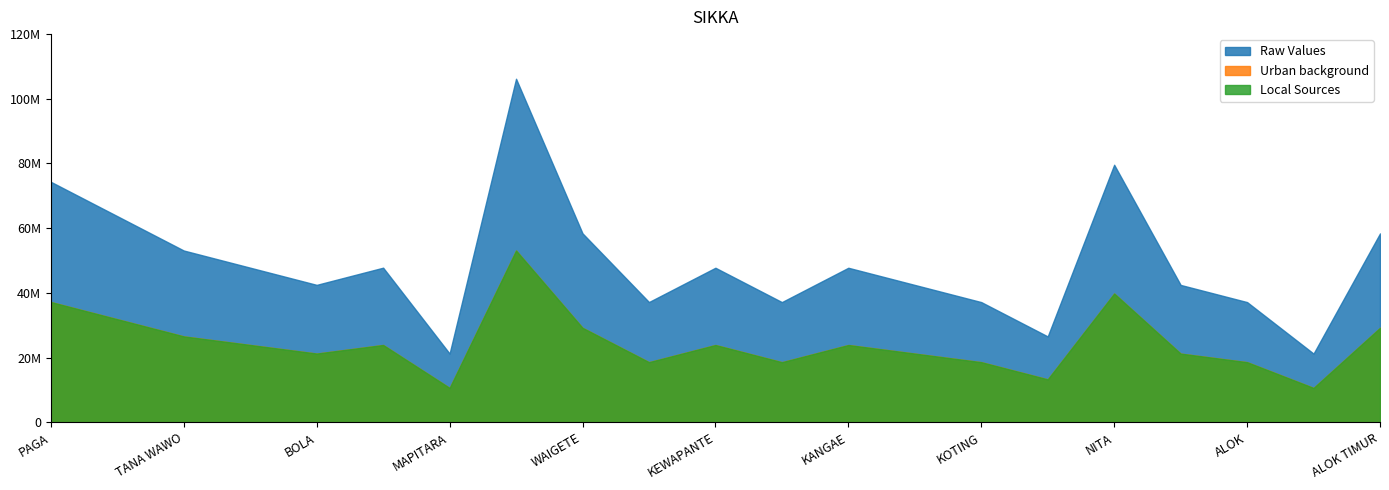

In Urban background, how many points are lower than both neighbors (excluding endpoints)?

6